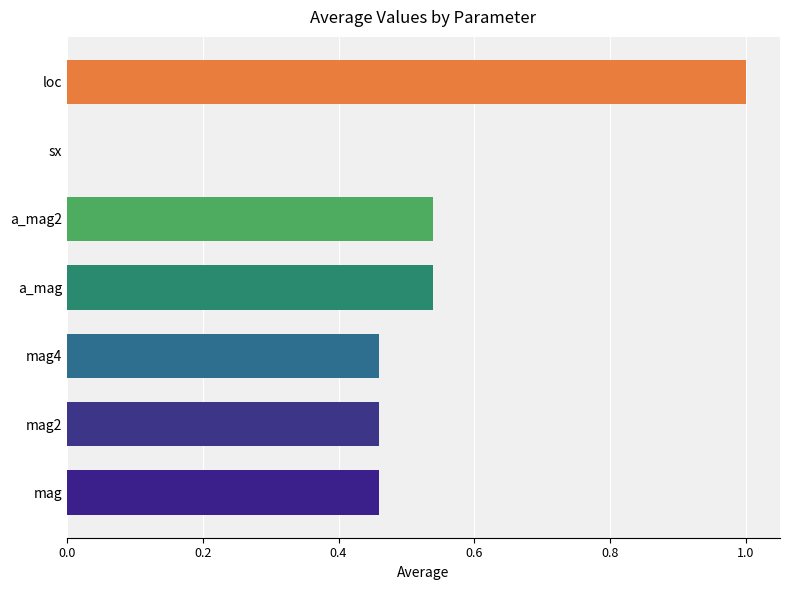

What is the sum of all values?

3.5